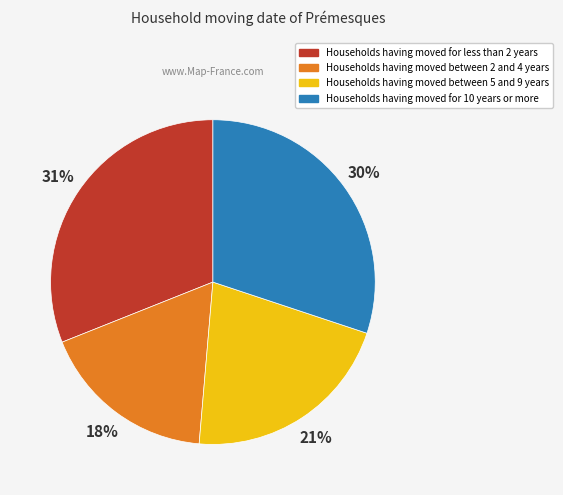

Is there a majority slice in this chart?

No